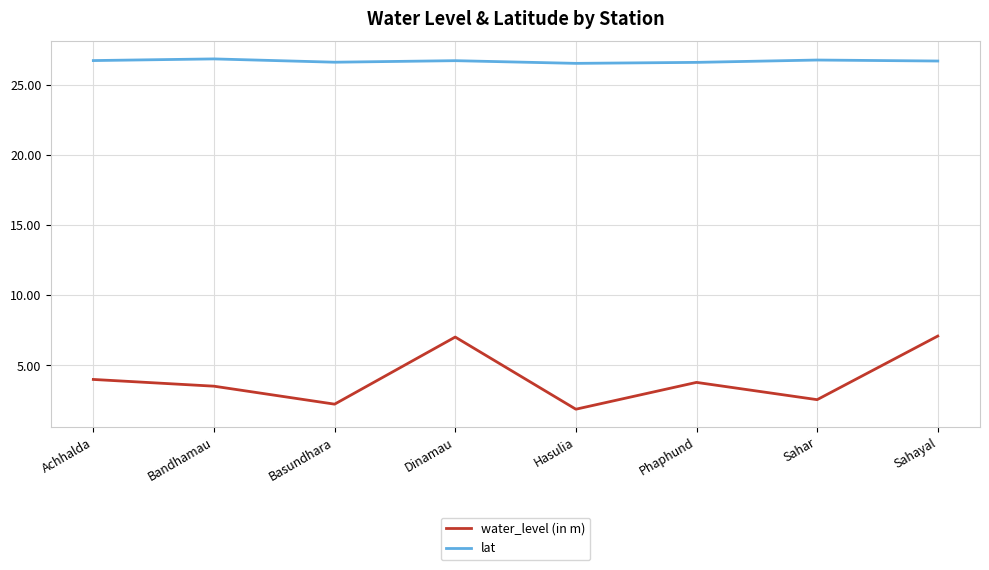

What position from the right is Bandhamau?

7